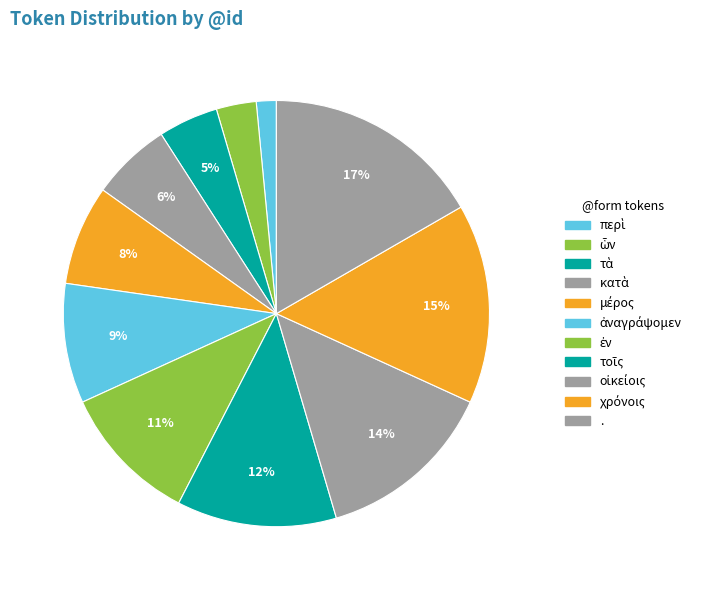

Which category has the biggest portion of the pie?

.